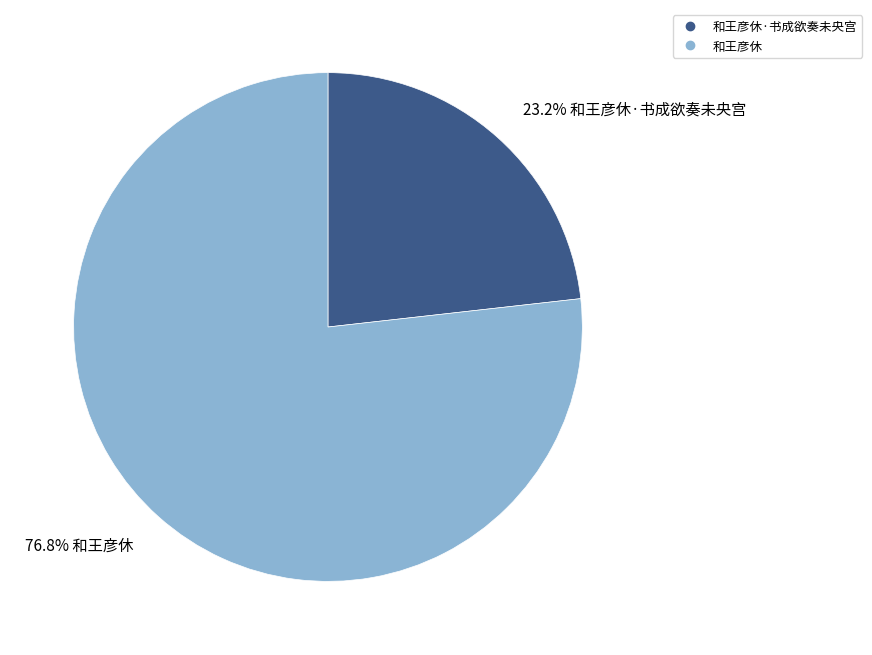

How many slices are in this pie chart?

2